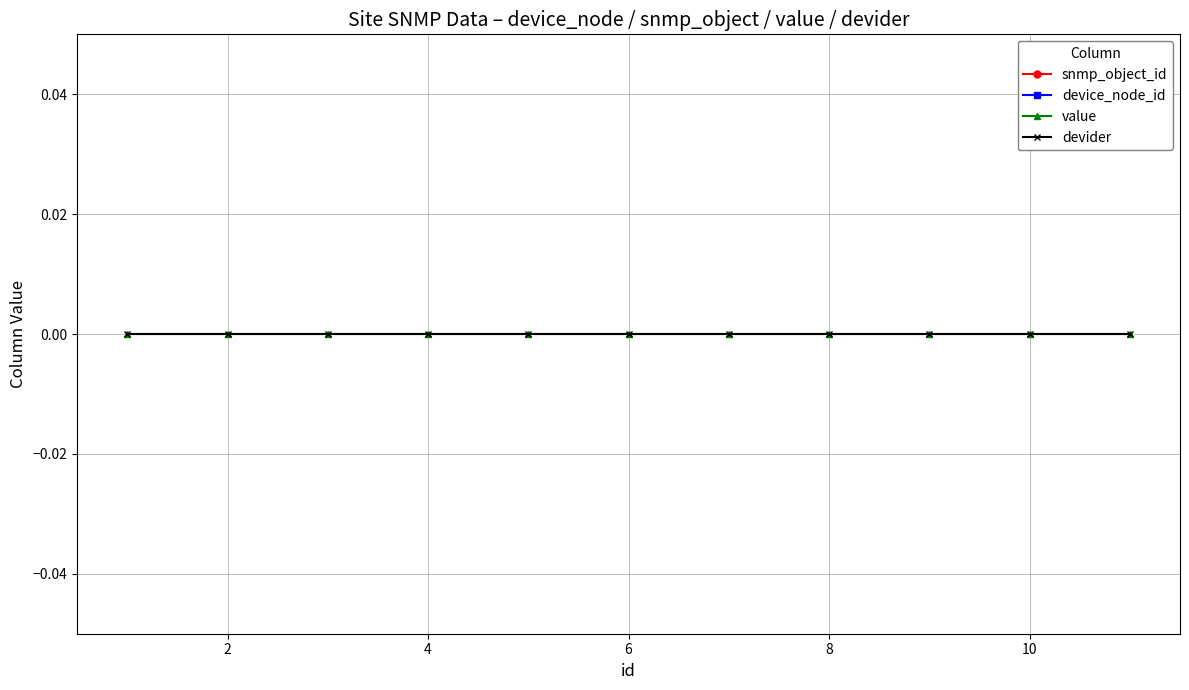

Which series has the largest range (max minus min)?

snmp_object_id